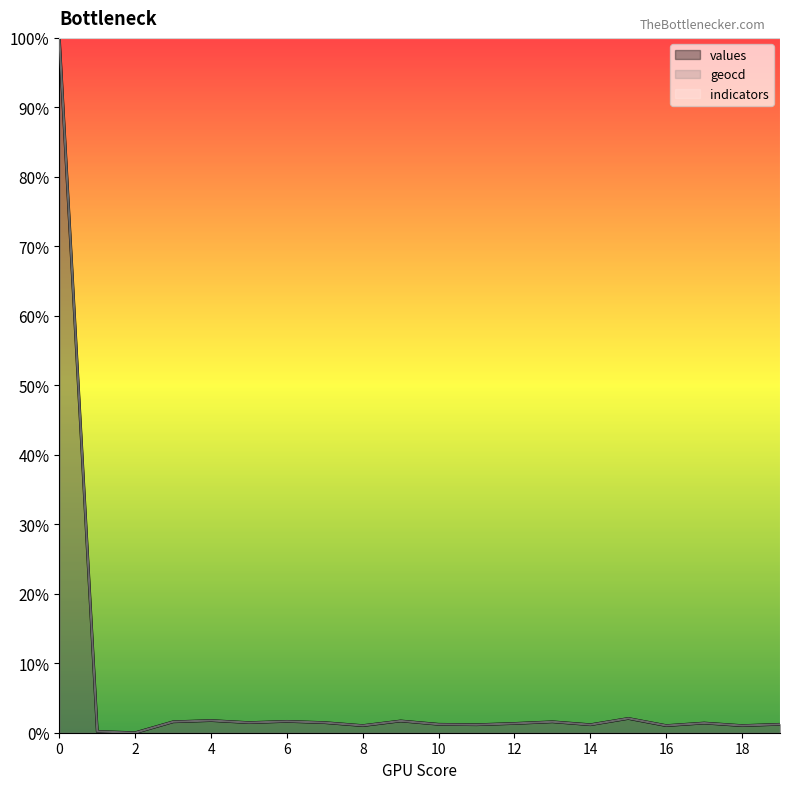

At which category does the chart reach its minimum across all series?

2